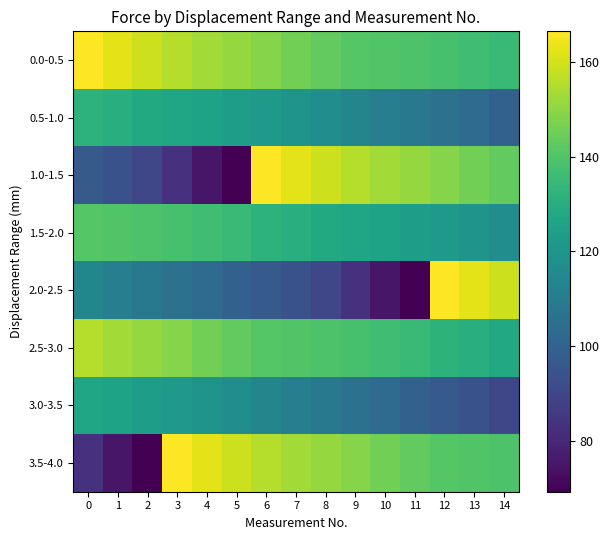

At which category is the sum across all series the highest?

6